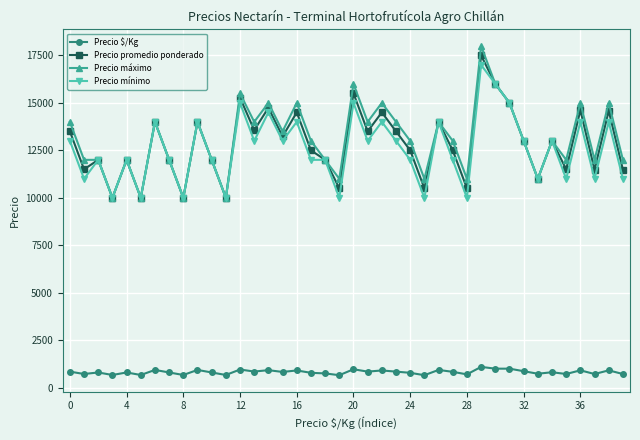

Which series has the largest total across all categories?

Precio máximo